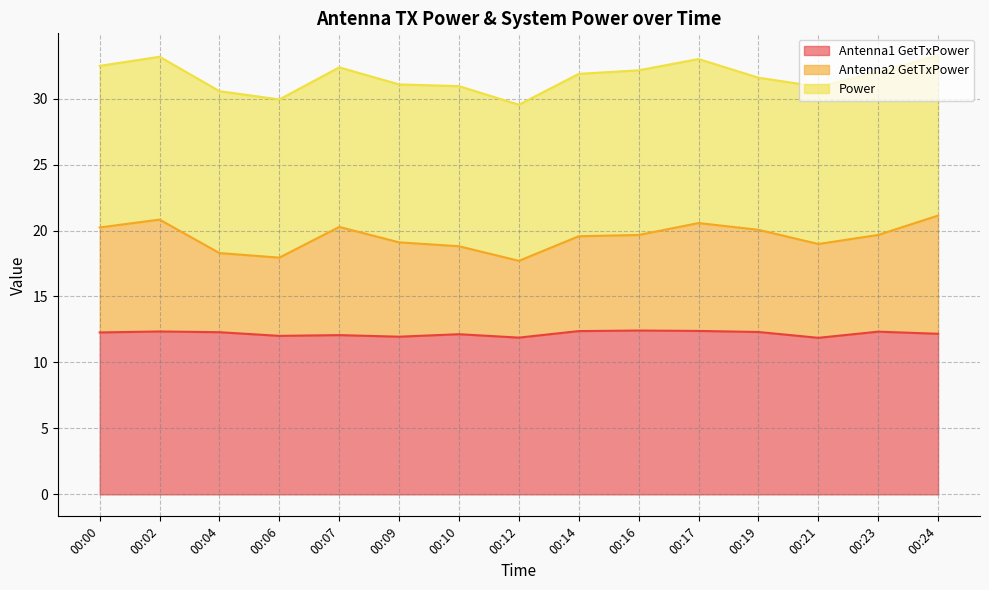

At which category does Antenna2 GetTxPower reach its first local peak?

00:02